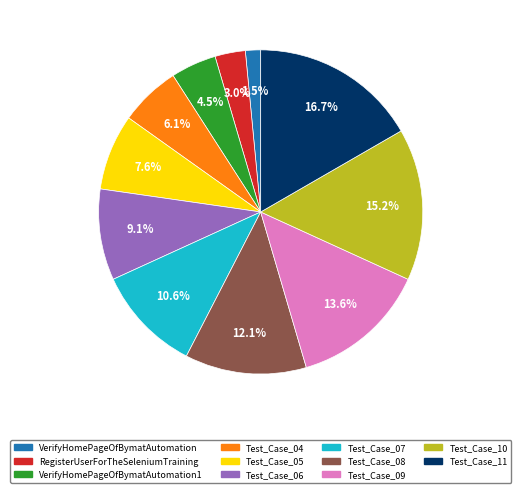

Is there any slice that represents more than half of the pie?

No